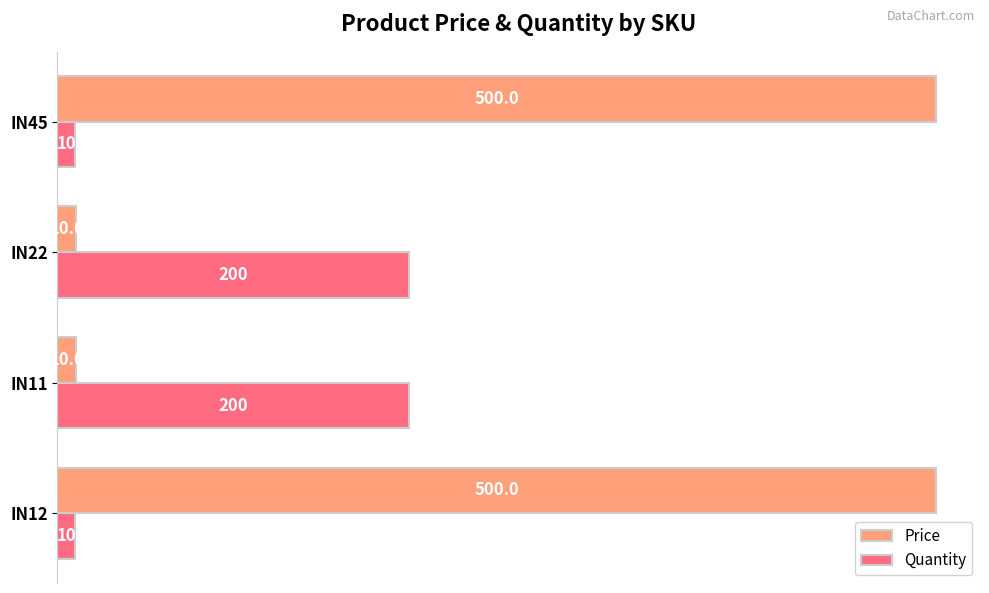

Is it true that Quantity equals 339.3 at IN22?

False